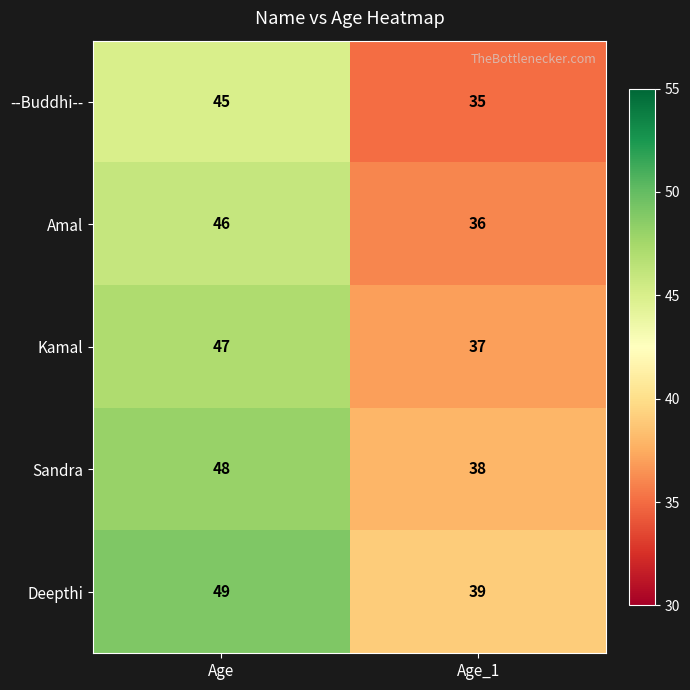

What value does the Kamal series have at Age?

47